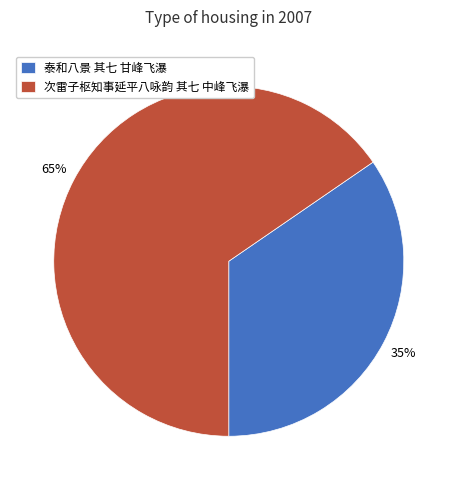

Rank the categories by value from highest to lowest.

次雷子枢知事延平八咏韵 其七 中峰飞瀑, 泰和八景 其七 甘峰飞瀑